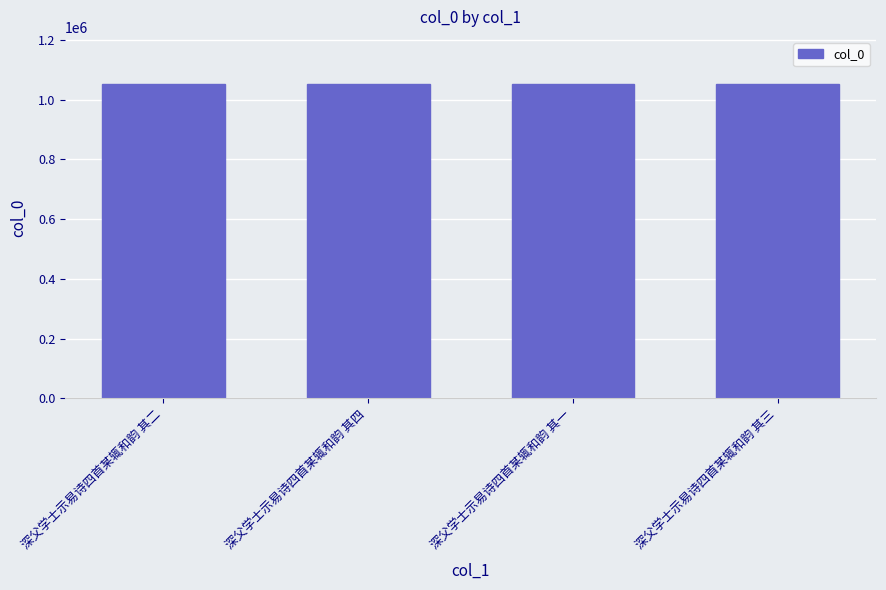

How many data points does each series have?

4